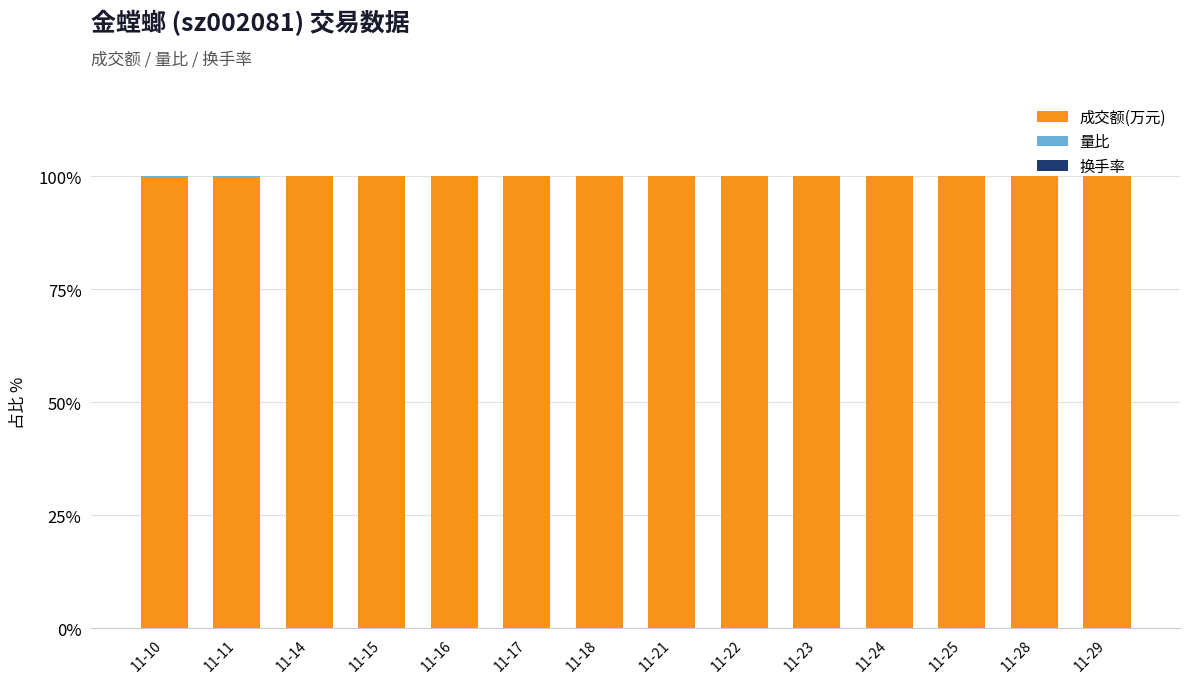

What is the sum of all 成交额(万元) values?

1399.7